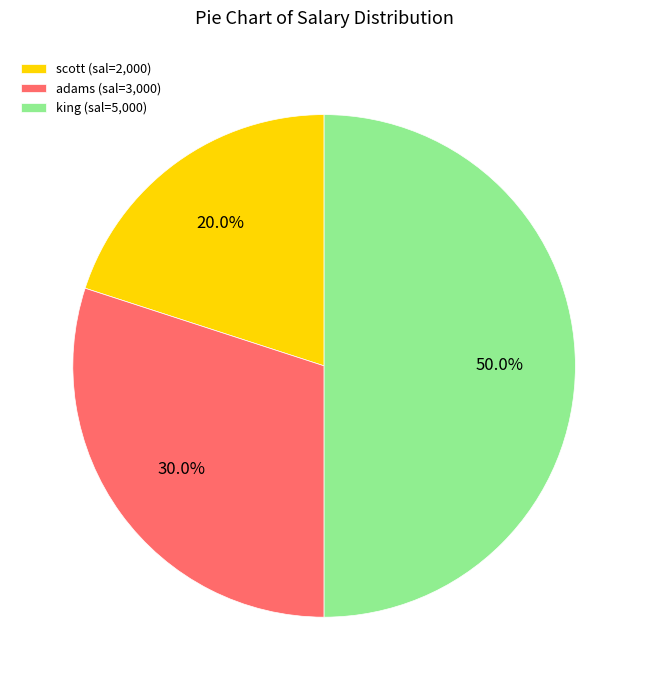

Rank the categories by value from lowest to highest.

scott, adams, king